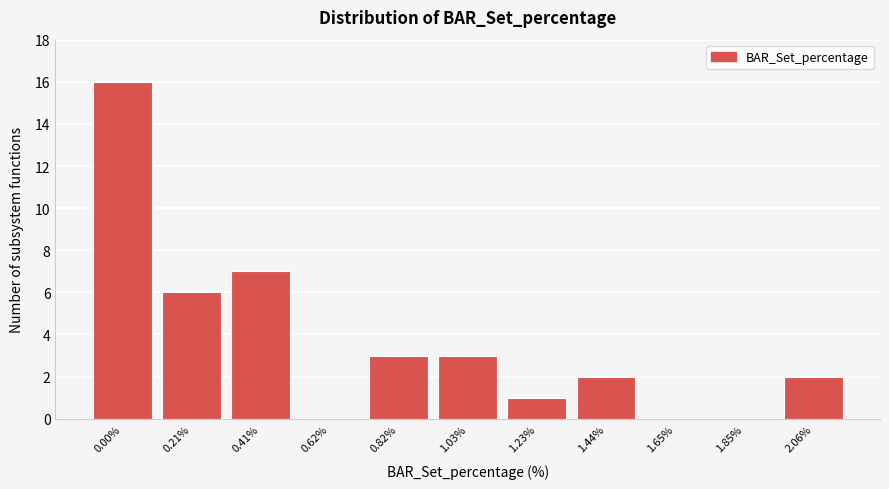

Reading left to right, extract all data points from this chart.

0.00%=16	0.21%=6	0.41%=7	0.62%=0	0.82%=3	1.03%=3	1.23%=1	1.44%=2	1.65%=0	1.85%=0	2.06%=2